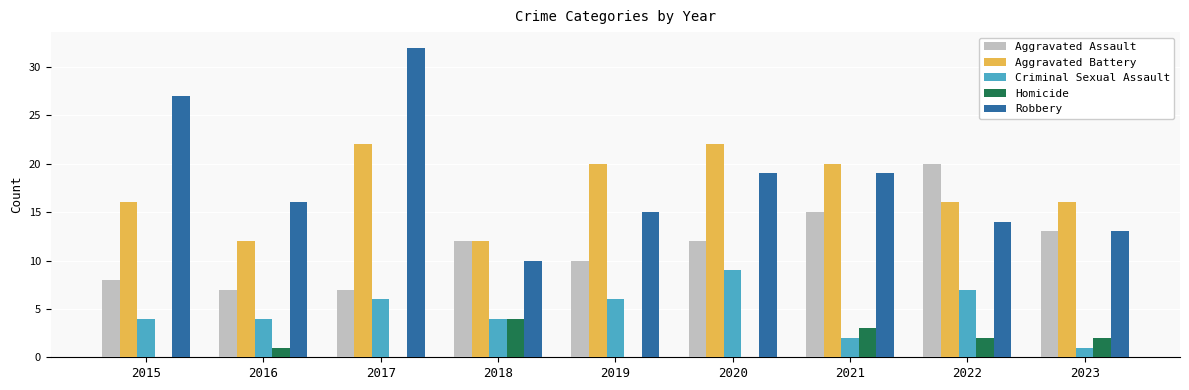

The value of Criminal Sexual Assault at 2021 is 2. True or false?

True